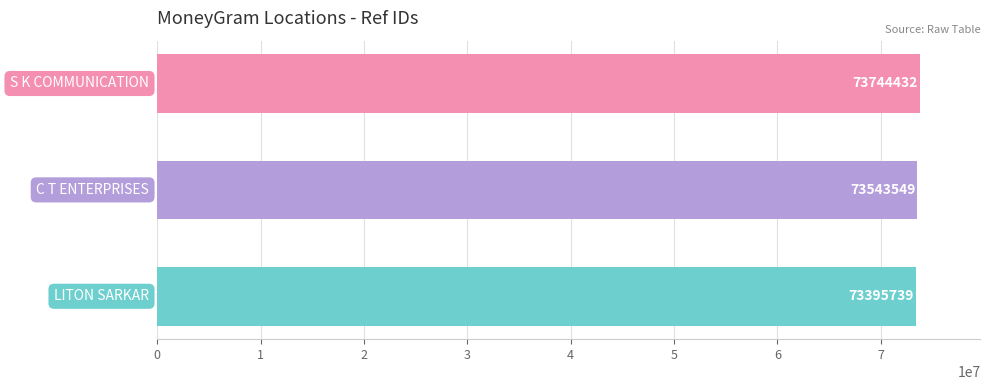

How many values are between 73395739 and 73744432?

3